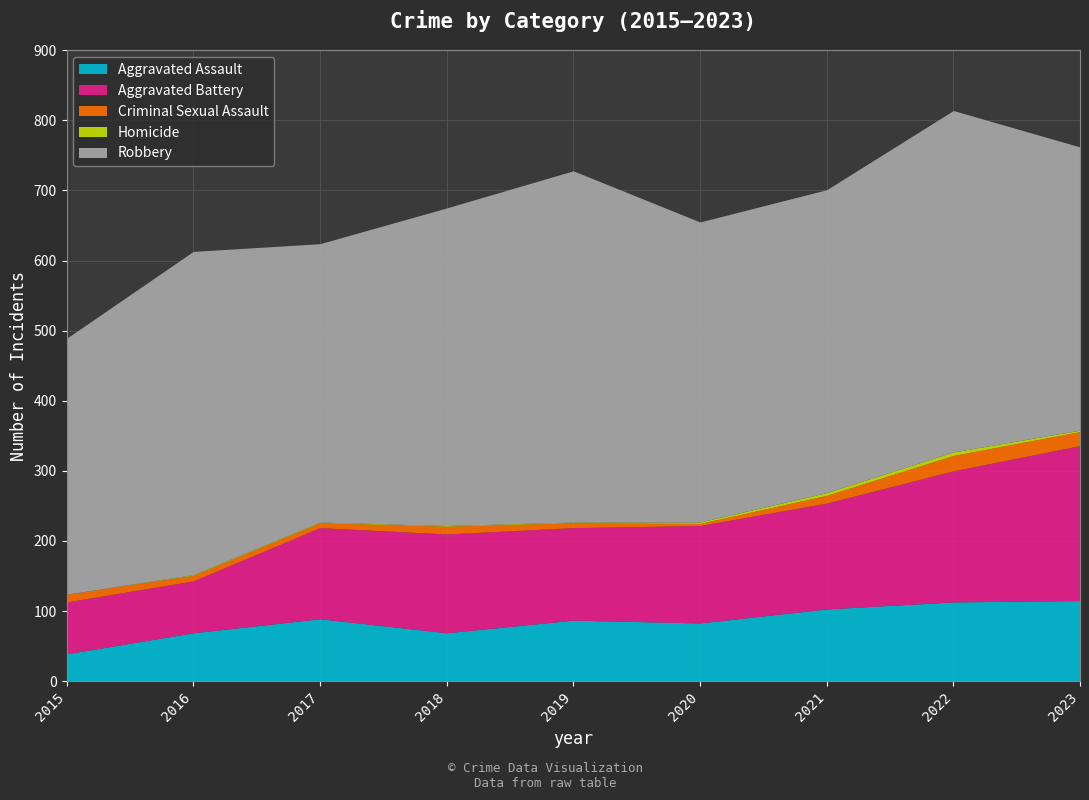

What is the sum of all Aggravated Assault values?

767